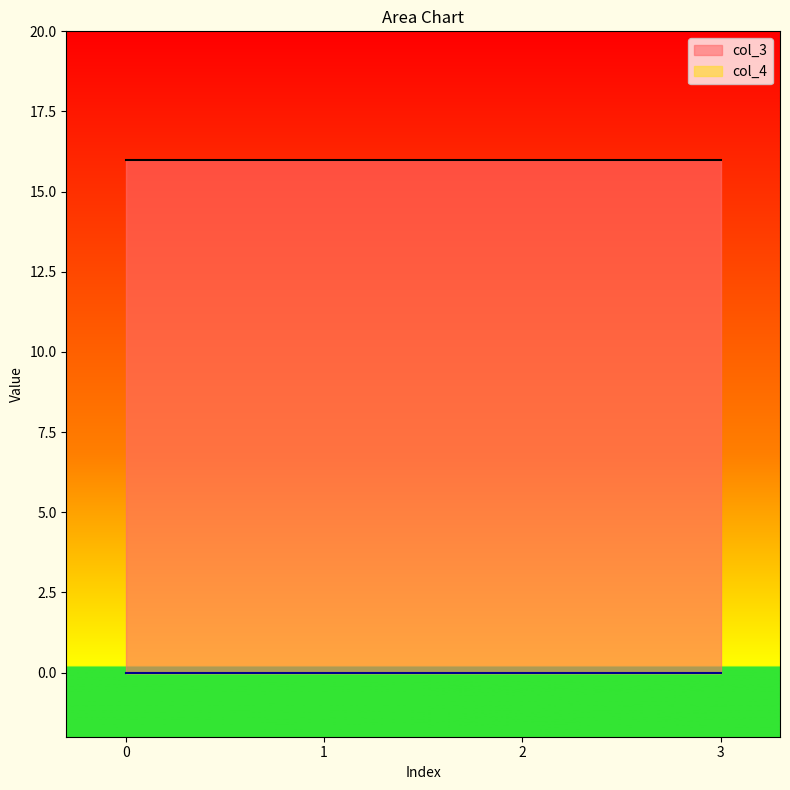

Is the value of col_4 at 0 greater than the value of col_3 at 0?

No